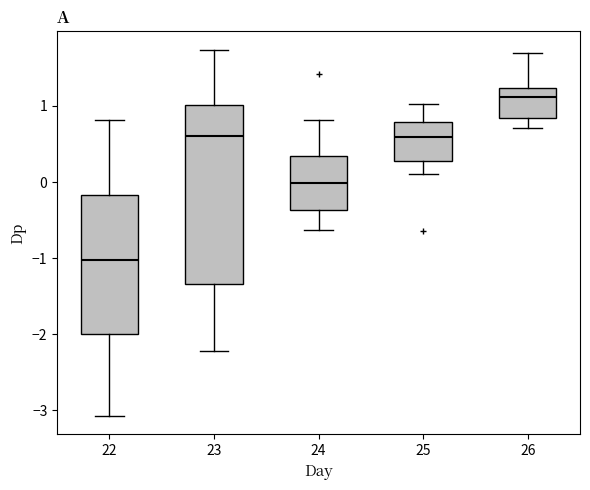

Which box has the highest median line?

26